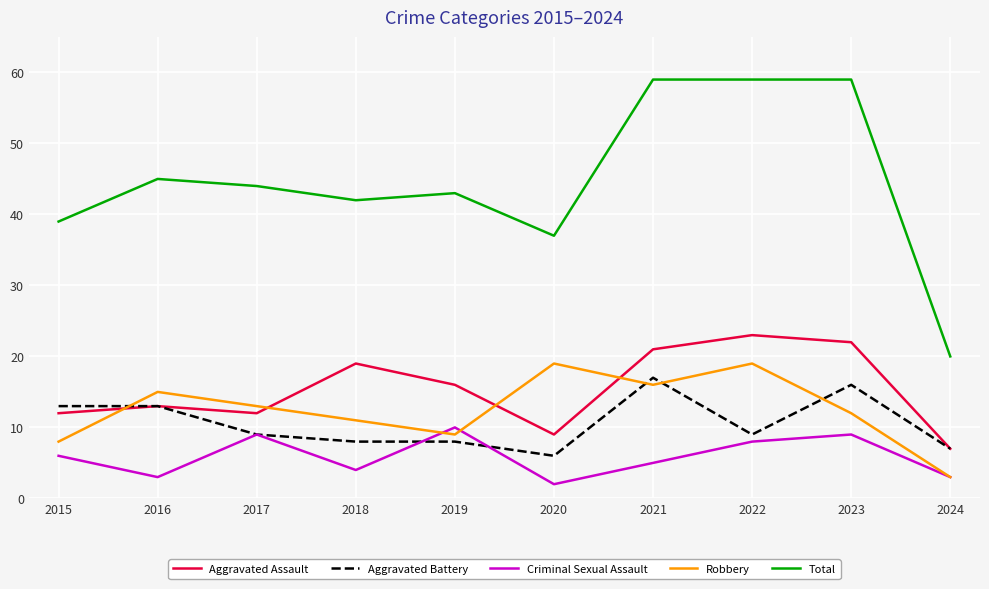

What are all the series names shown in the legend?

Aggravated Assault, Aggravated Battery, Criminal Sexual Assault, Robbery, Total